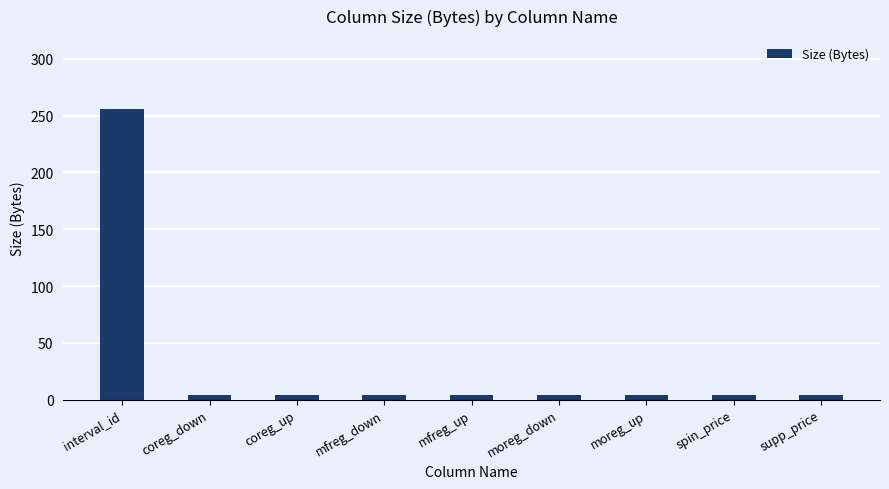

What is the label of the 4th bar from the right?

moreg_down